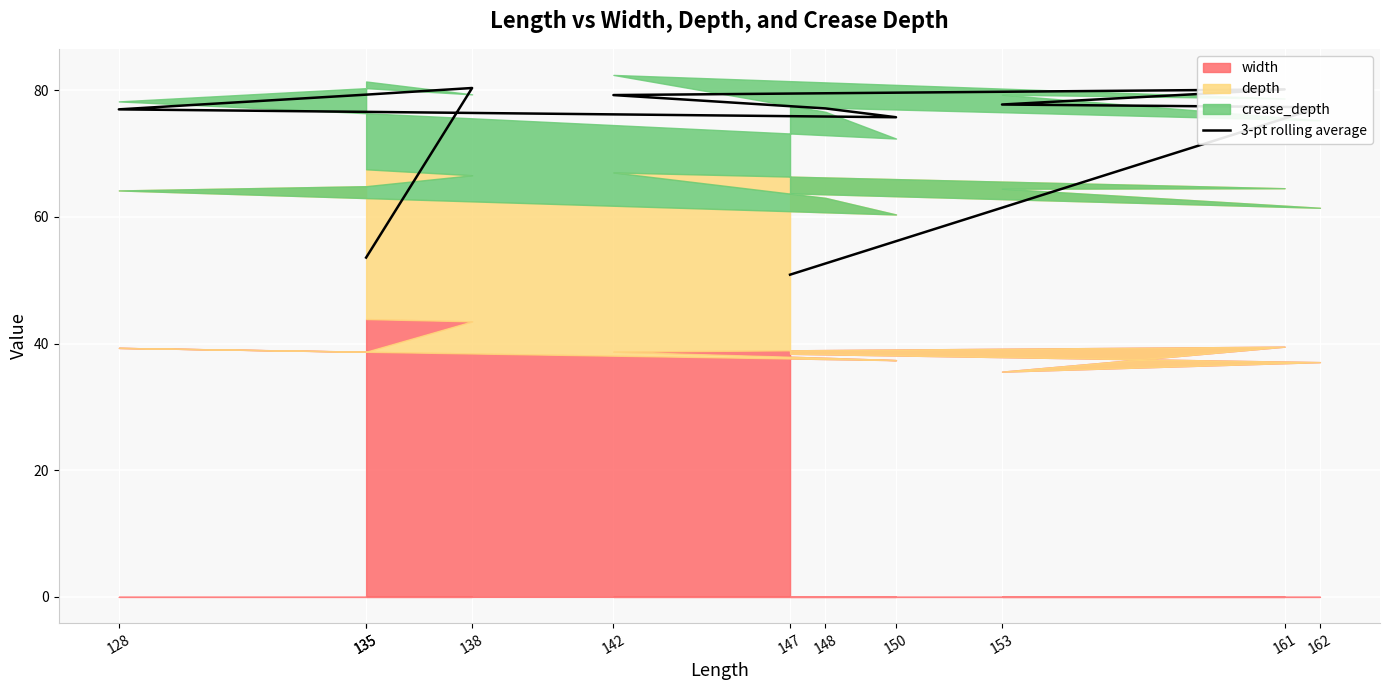

Rank the categories by value from lowest to highest.

147, 135, 150, 128, 148, 162, 153, 142, 135, 161, 138